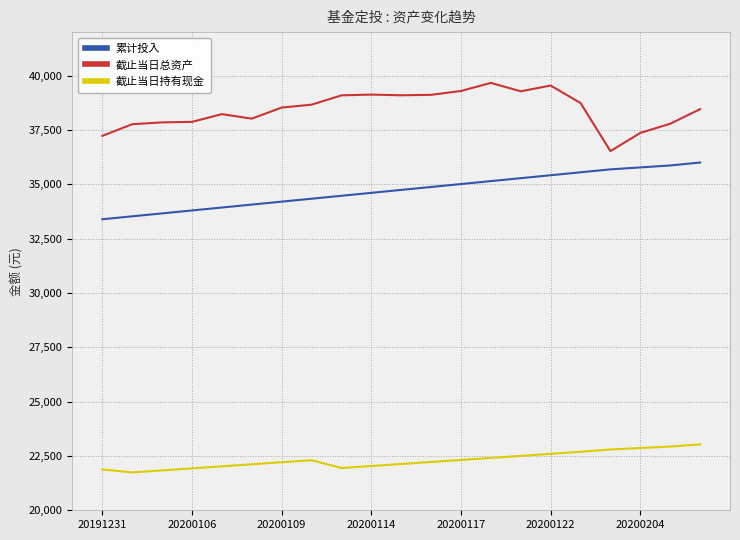

What is the highest value of the 累计投入 series?

36000.0